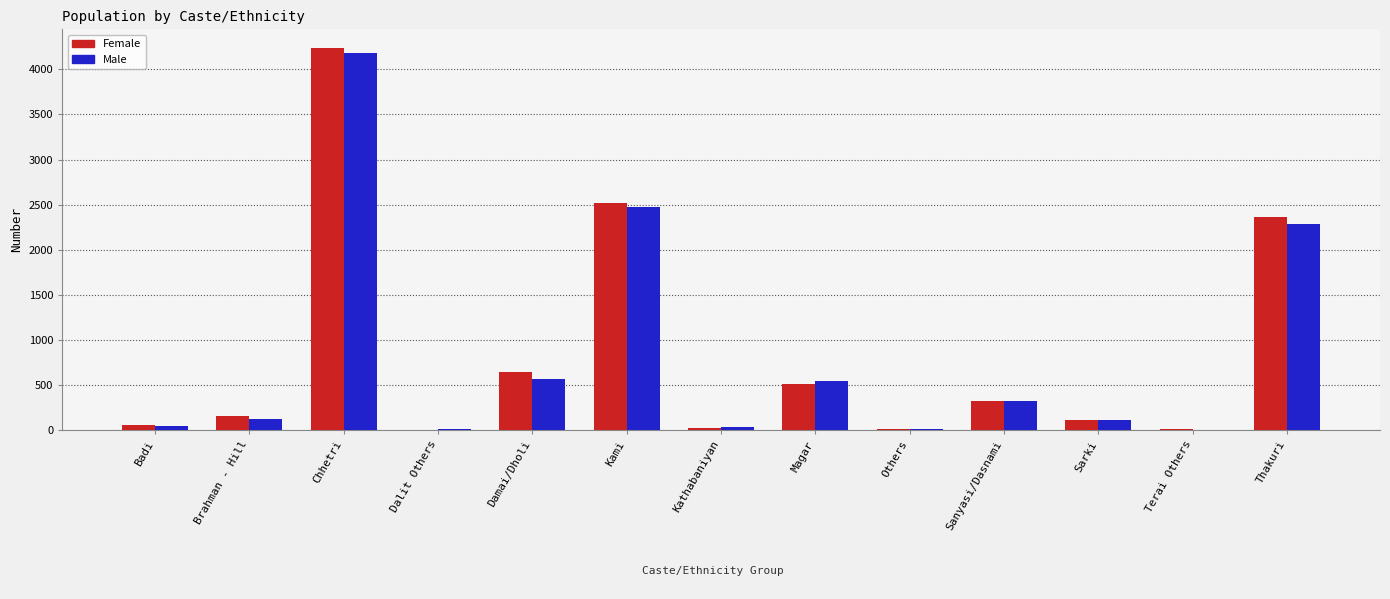

What is the average value of the Female series?

845